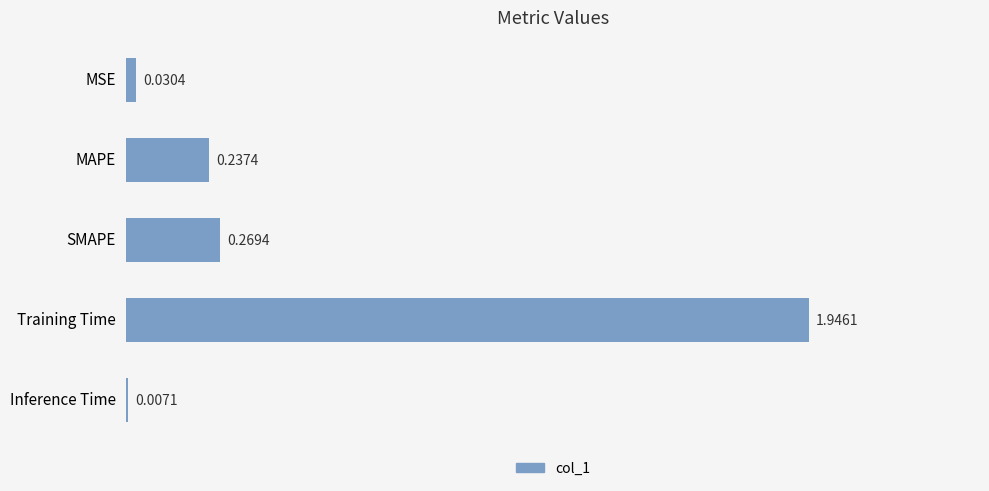

Between Training Time and MAPE, which is larger?

Training Time